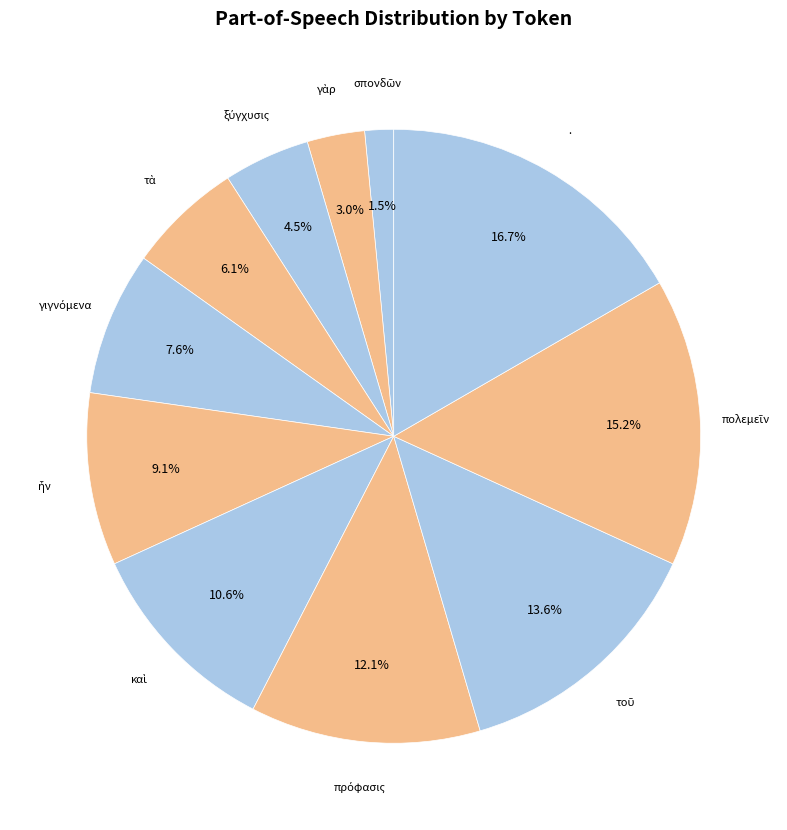

What is the largest slice in the pie chart?

.